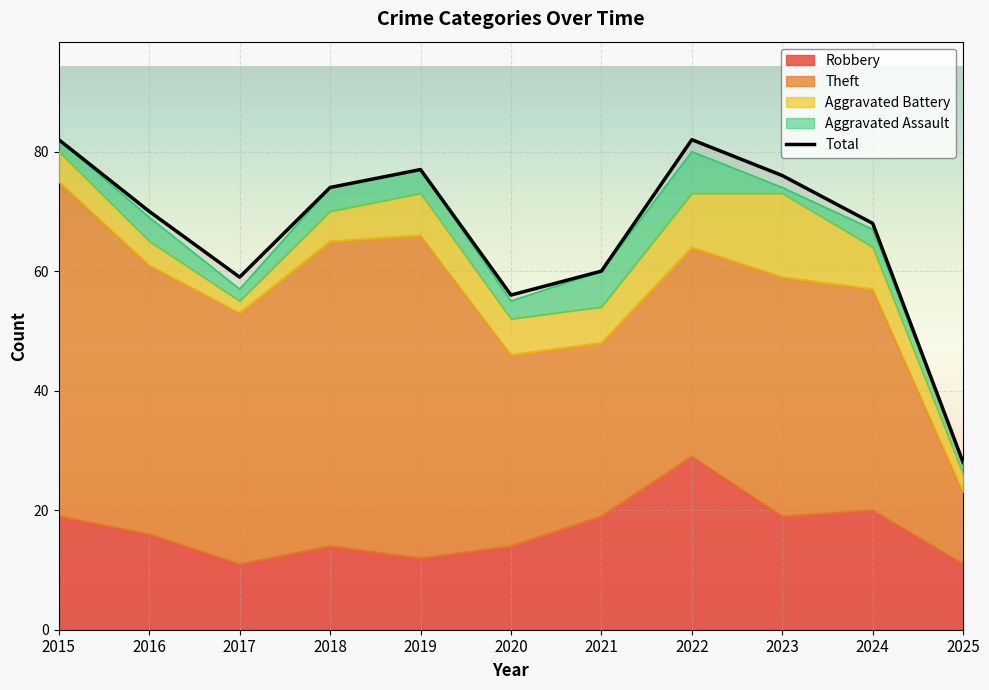

What is the value of the 5th point from the left?

77